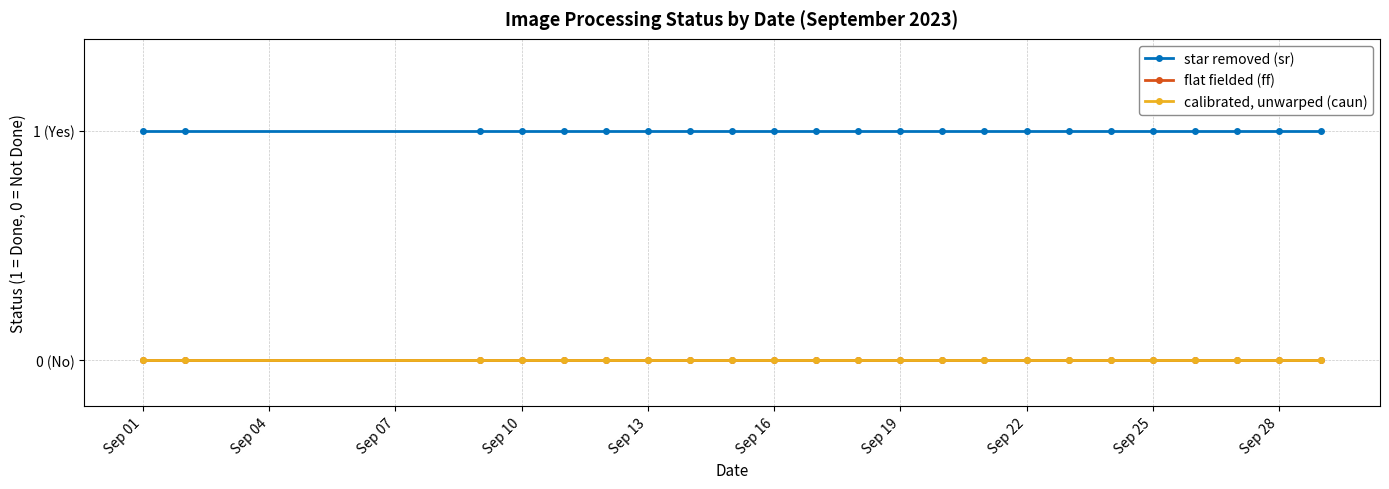

Which label corresponds to the smallest value in the chart?

Sep 01